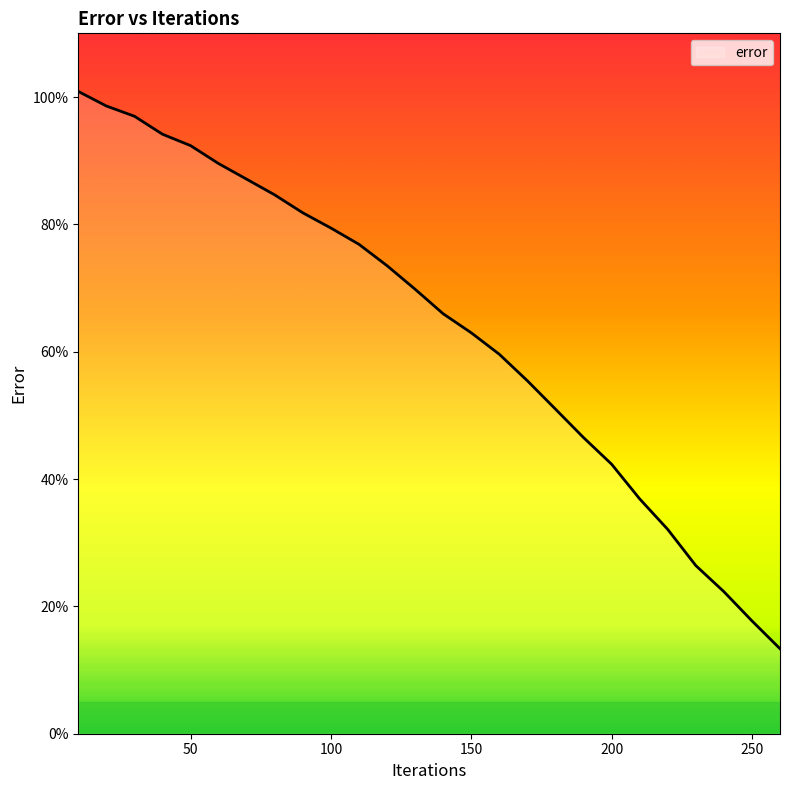

What is the minimum value shown in the chart?

13.4